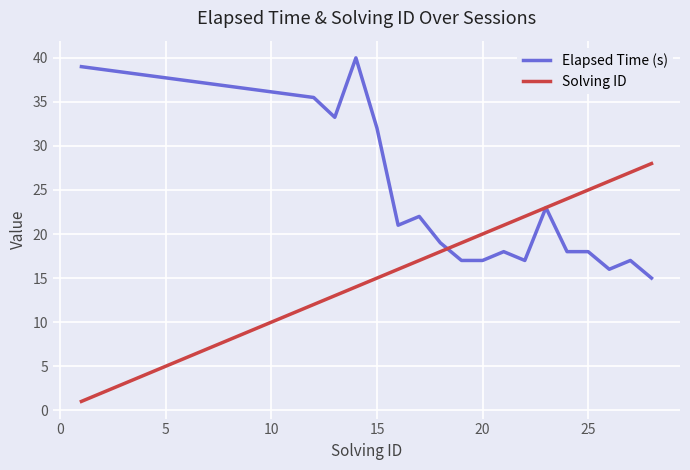

What is the lowest value of the Elapsed Time (s) series?

15.0